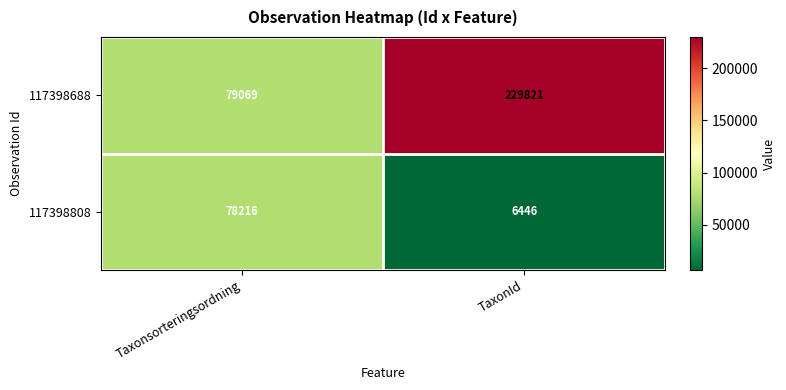

Reading left to right, transcribe all the data shown in this chart.

117398688: 79069	229821
117398808: 78216	6446